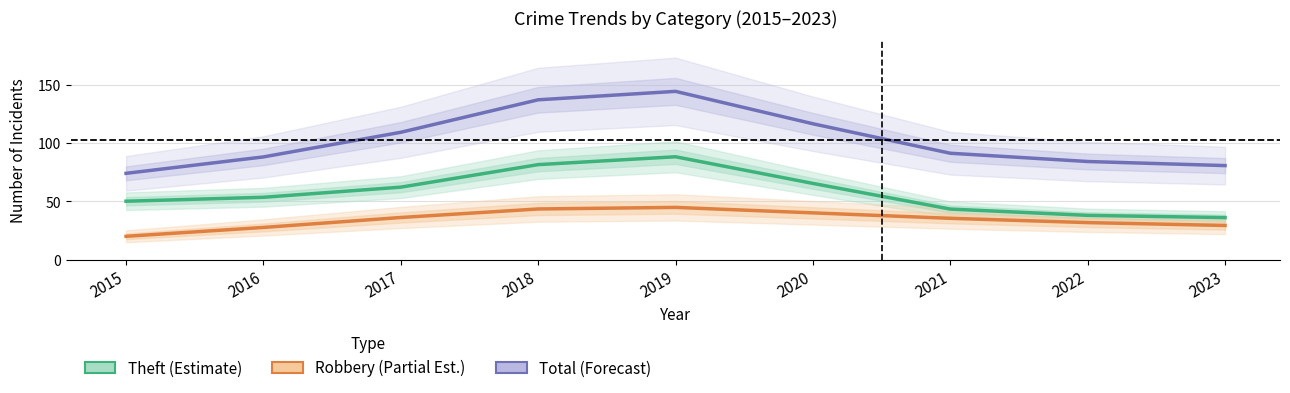

At which label does Theft reach its peak?

2019